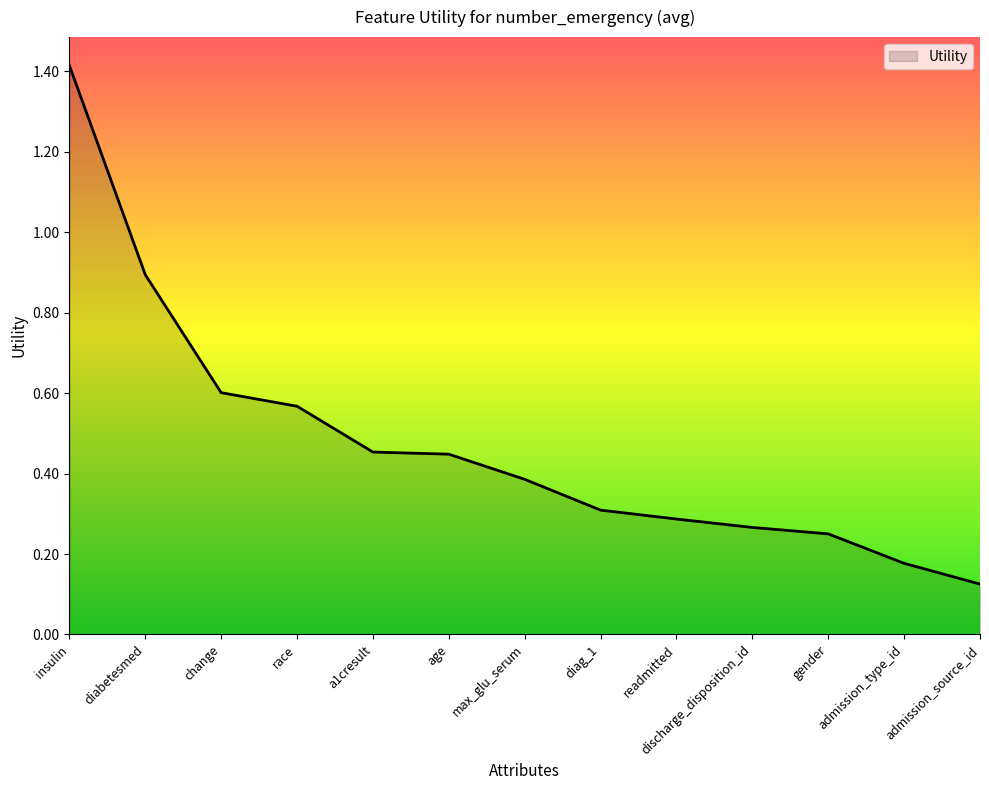

How many distinct data groups are displayed?

1